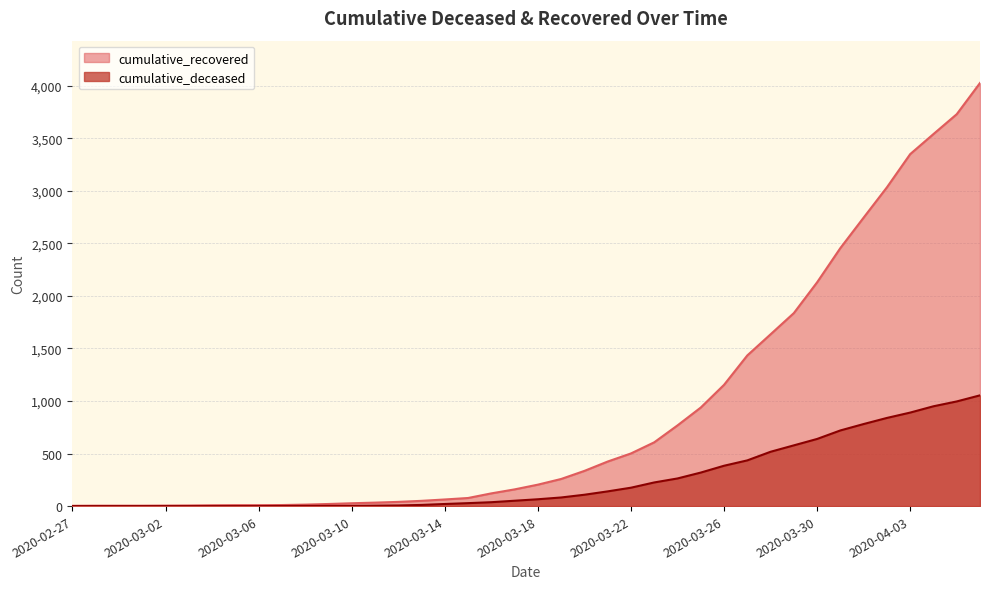

What is the total value across all series at 2020-04-01?

3527